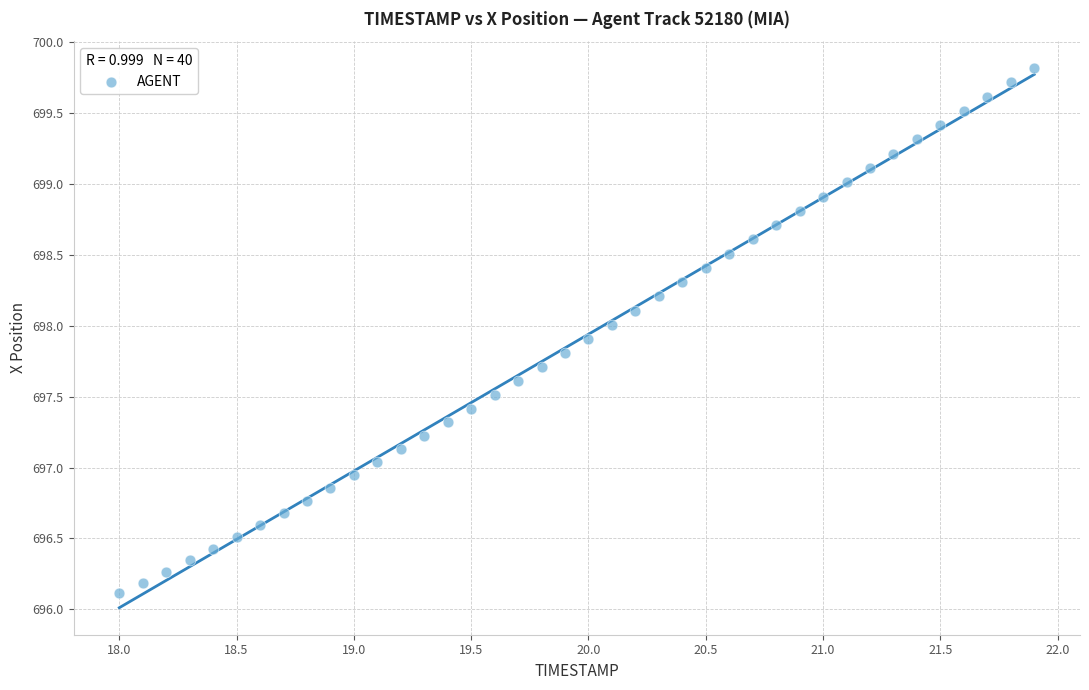

What is the range of X values (max minus min)?

3.9